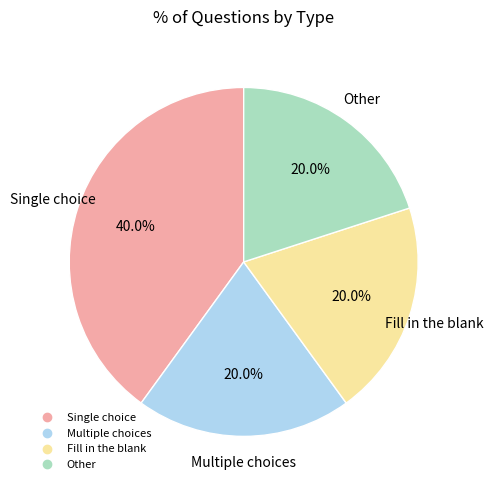

What percentage is the Fill in the blank slice, to the nearest percent?

20%